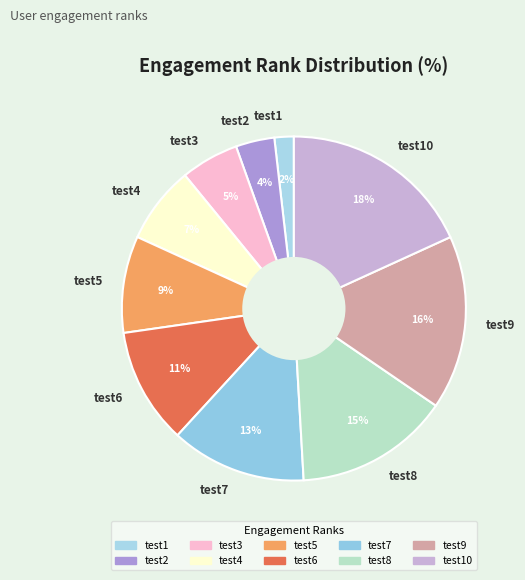

Combined, do test2 and test10 account for over 50%?

No